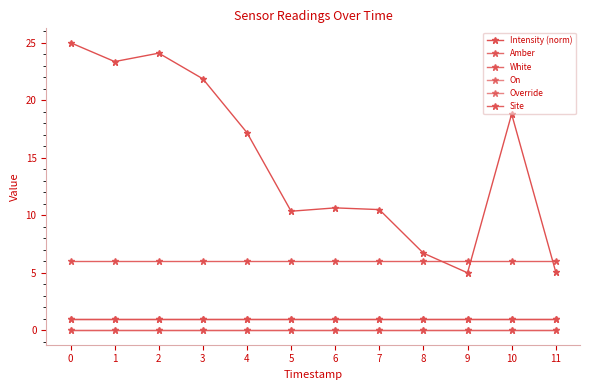

Does the chart have visible grid lines?

No